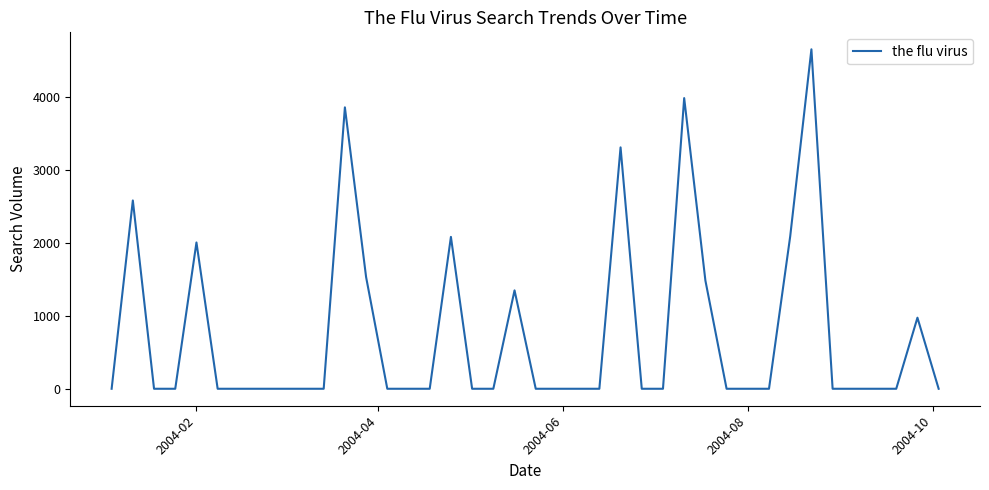

What is the greatest value displayed?

4655.8